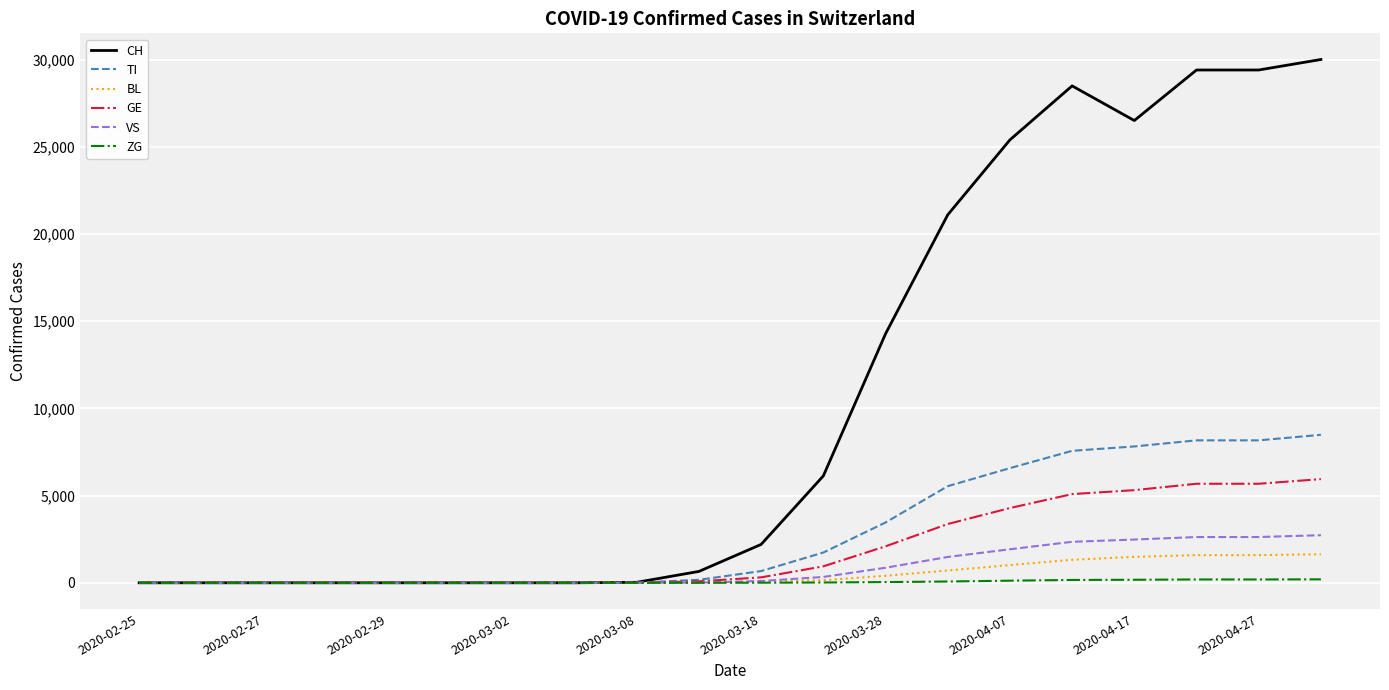

Which series has the largest range (max minus min)?

CH